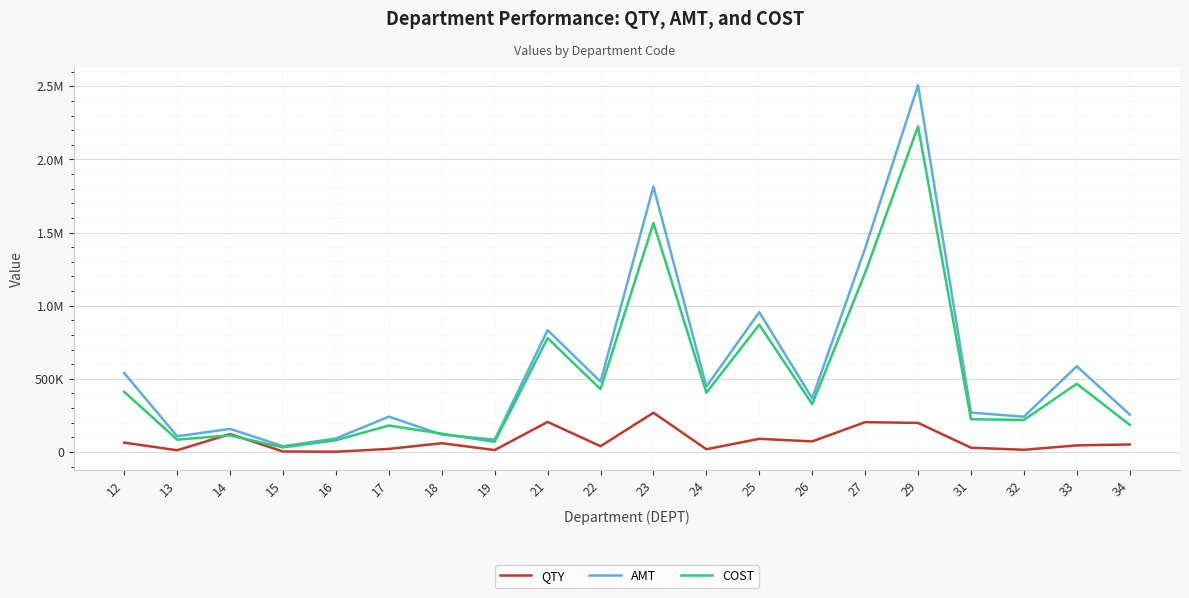

True or false: QTY and COST intersect in this chart.

True